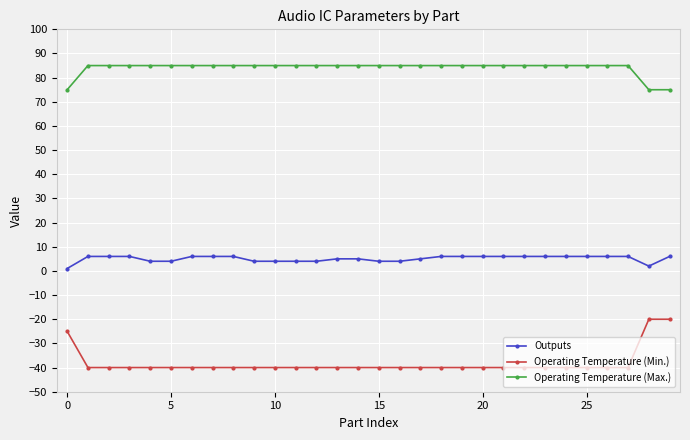

Which series has the widest spread of values?

Operating Temperature (Min.)